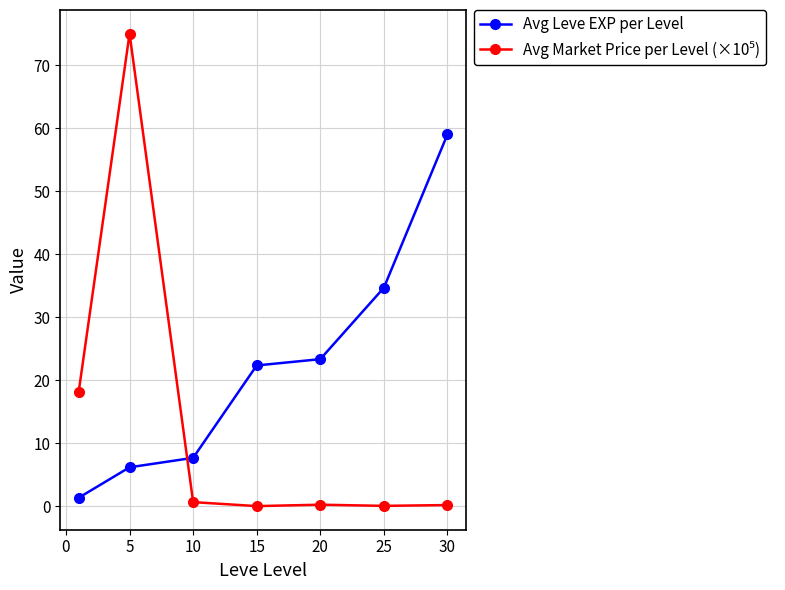

What is the average value of the Avg Leve EXP per Level series?

22.1